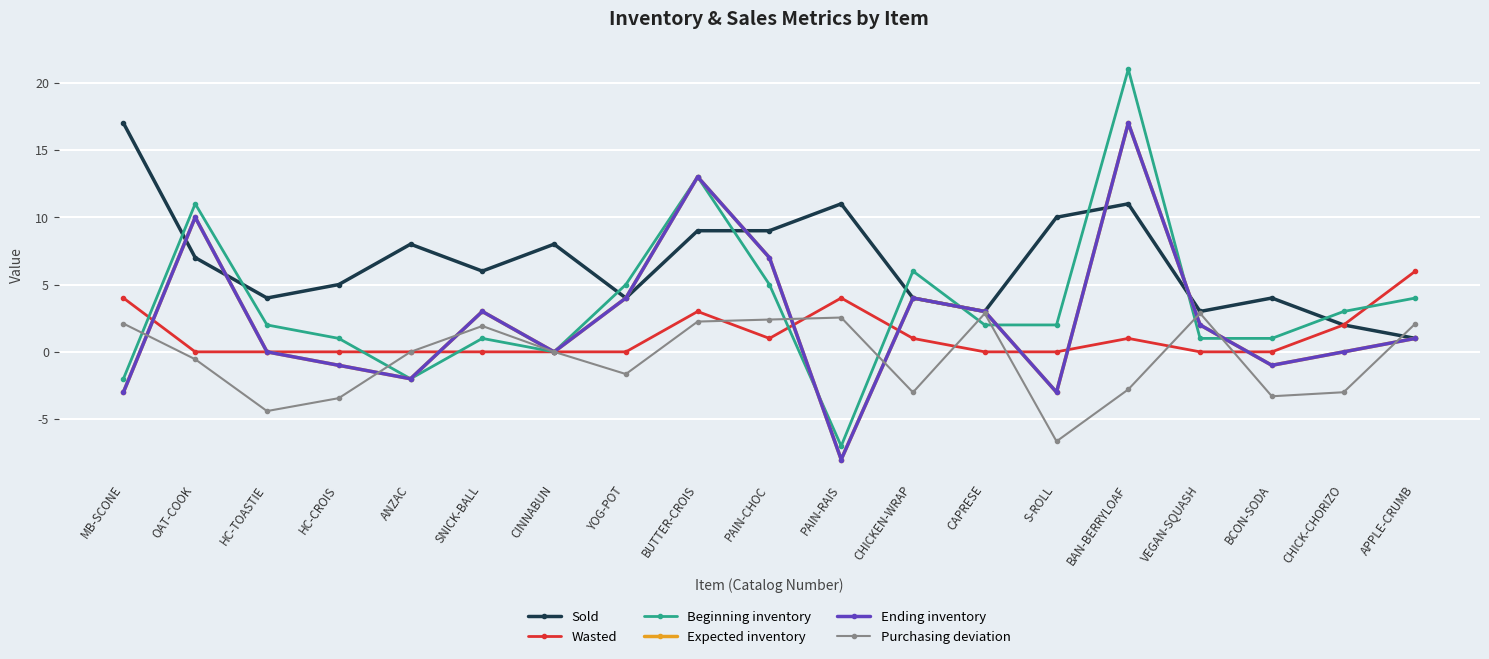

Does the chart have visible grid lines?

Yes